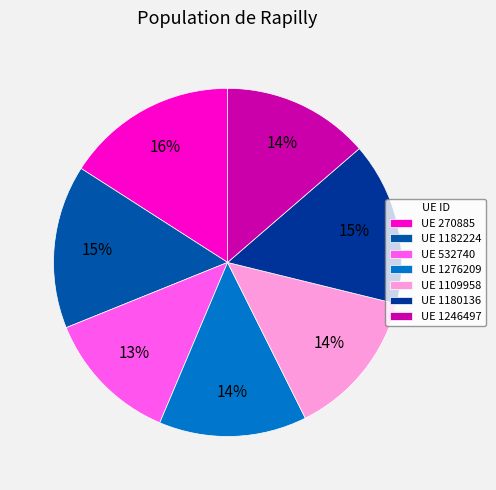

Count the number of slices in the pie.

7